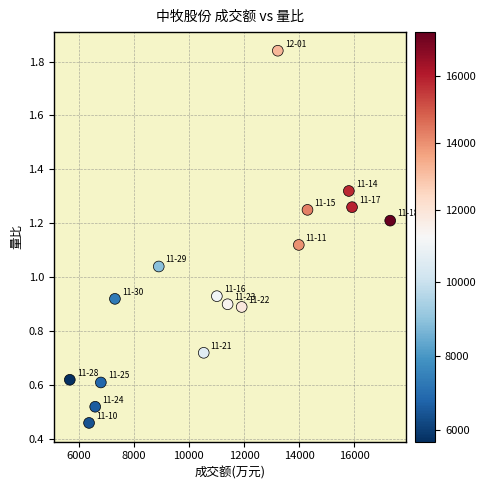

What is the range of X values (max minus min)?

11619.0